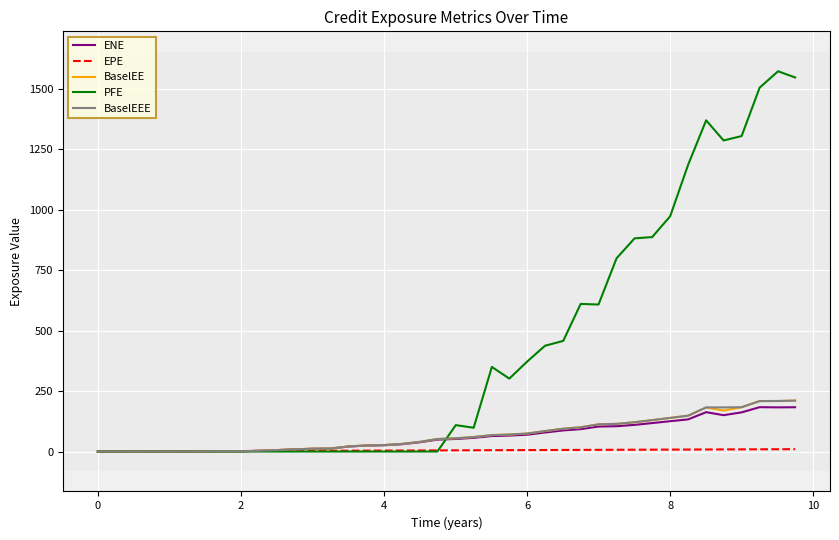

Which series has the widest spread of values?

PFE